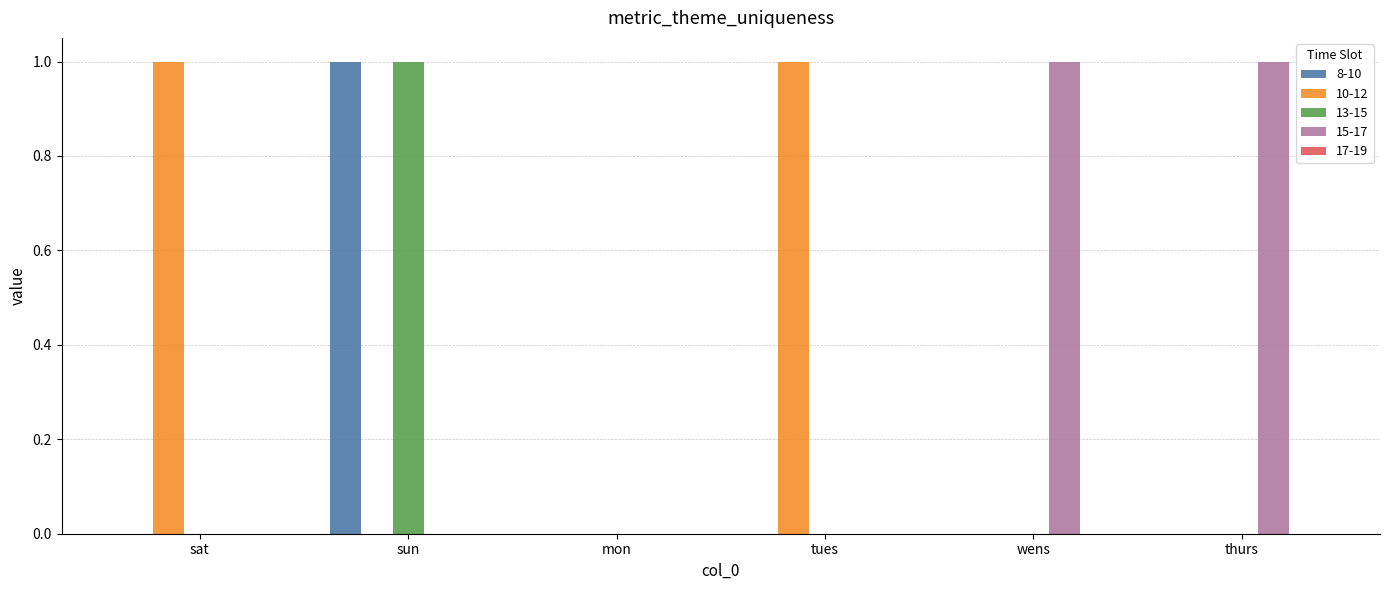

At which label does 13-15 reach its peak?

sun